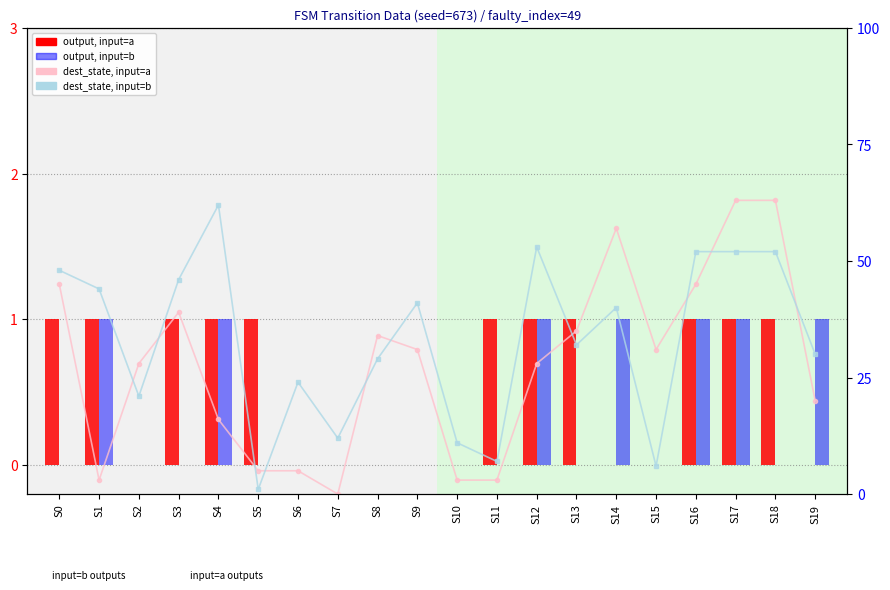

At how many categories does at least one series exceed 18?

16